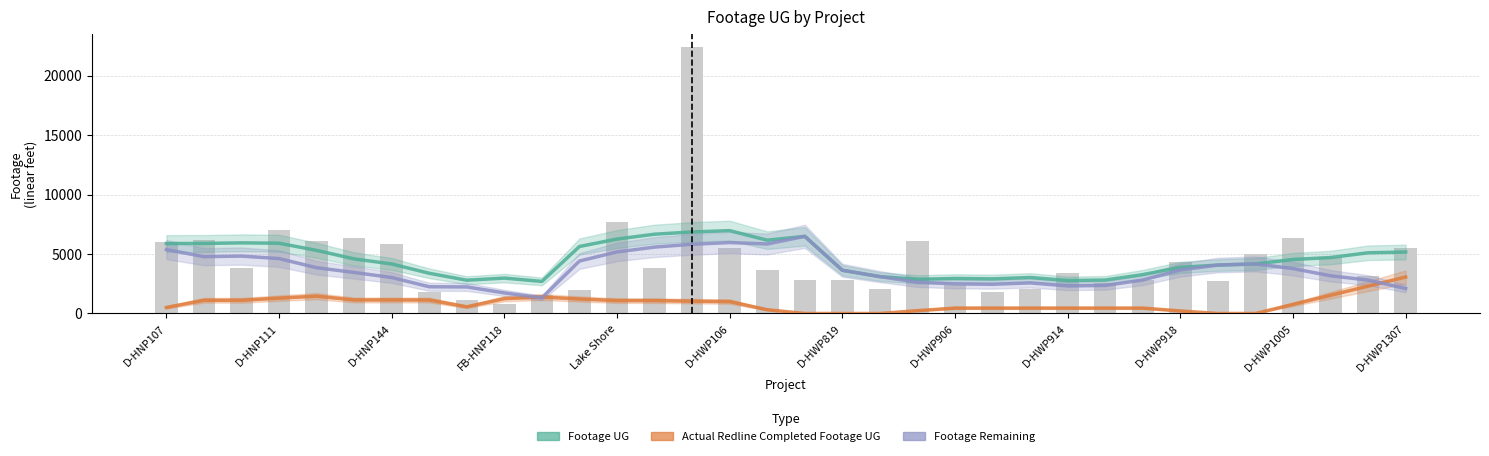

Which category has the lowest value across all series?

17